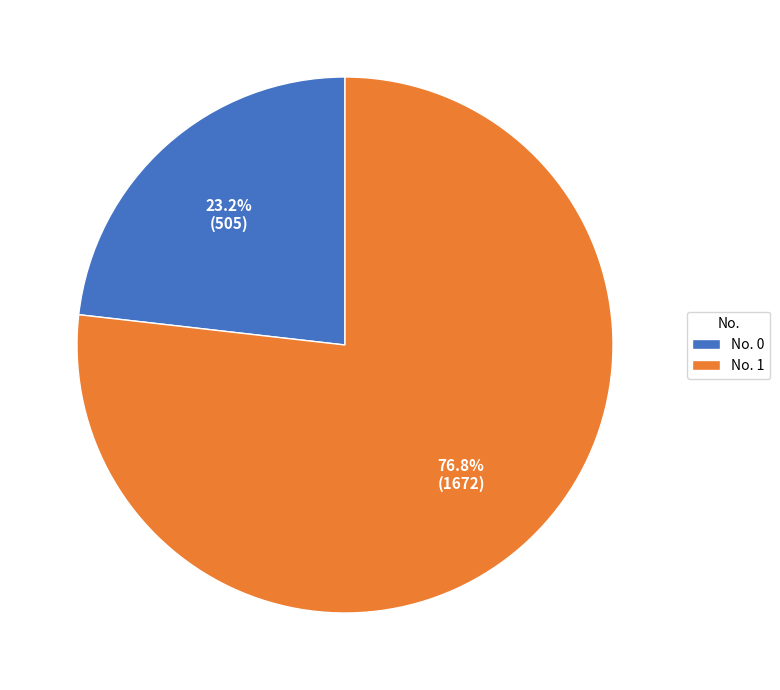

Between No. 0 and No. 1, which is larger?

No. 1